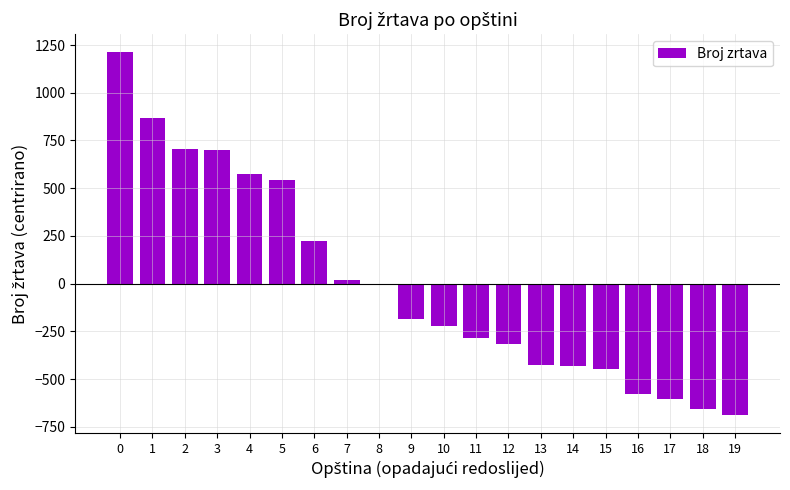

The value at 3 is 143.0. True or false?

False